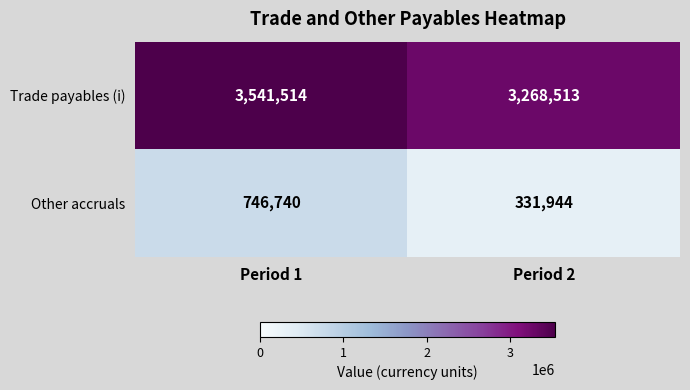

Is it true that Other accruals equals 746740 at Period 1?

True